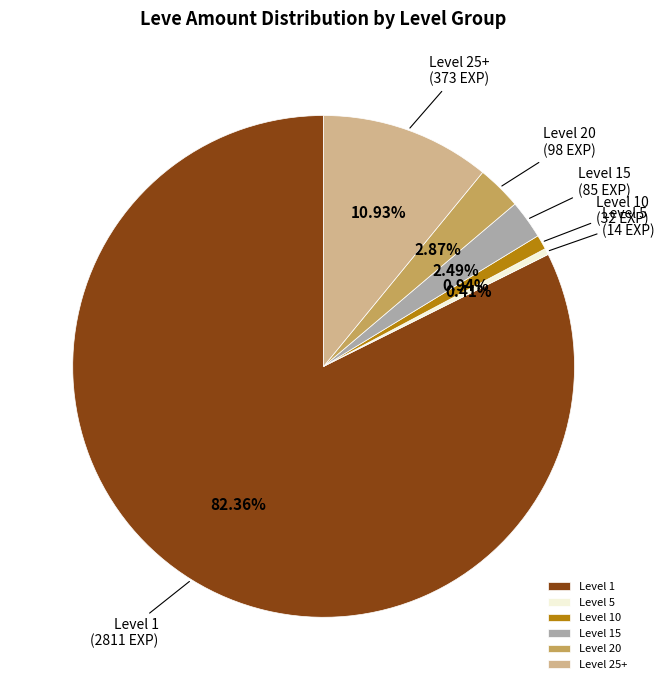

Combined, do Level 20 and Level 10 account for over 50%?

No